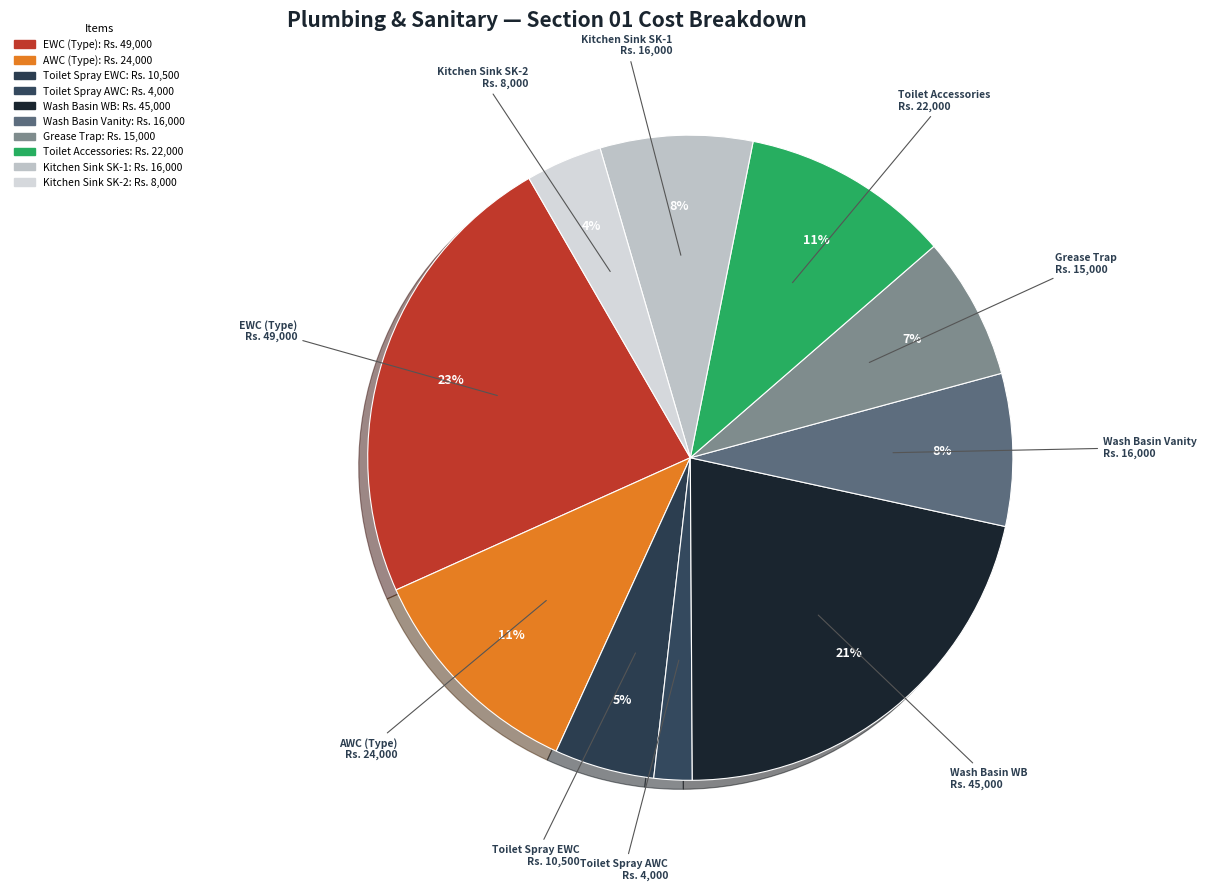

True or false: Wash Basin Vanity accounts for 8% of the total.

True